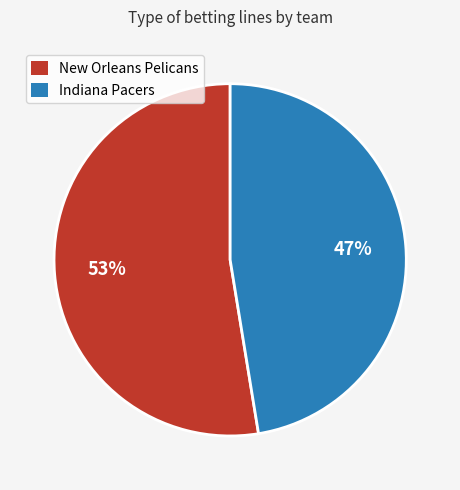

To the nearest percent, what is the combined percentage of Indiana Pacers and New Orleans Pelicans?

100%